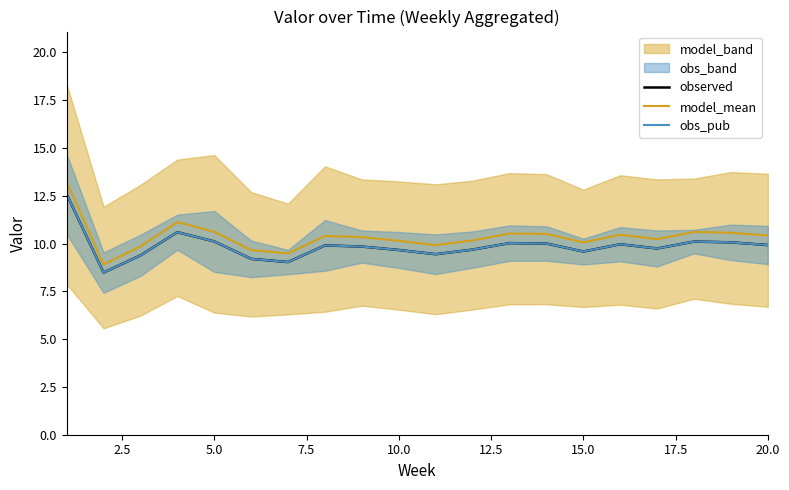

True or false: model_mean and observed intersect in this chart.

False